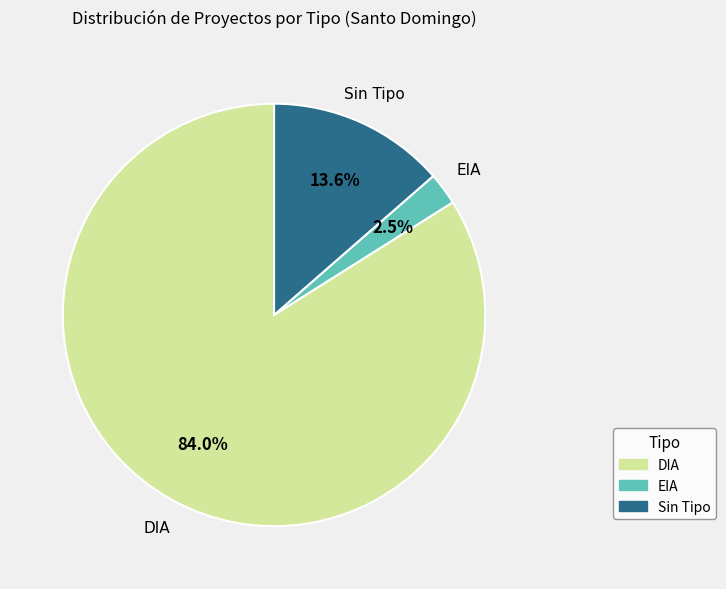

Is there a majority slice in this chart?

Yes